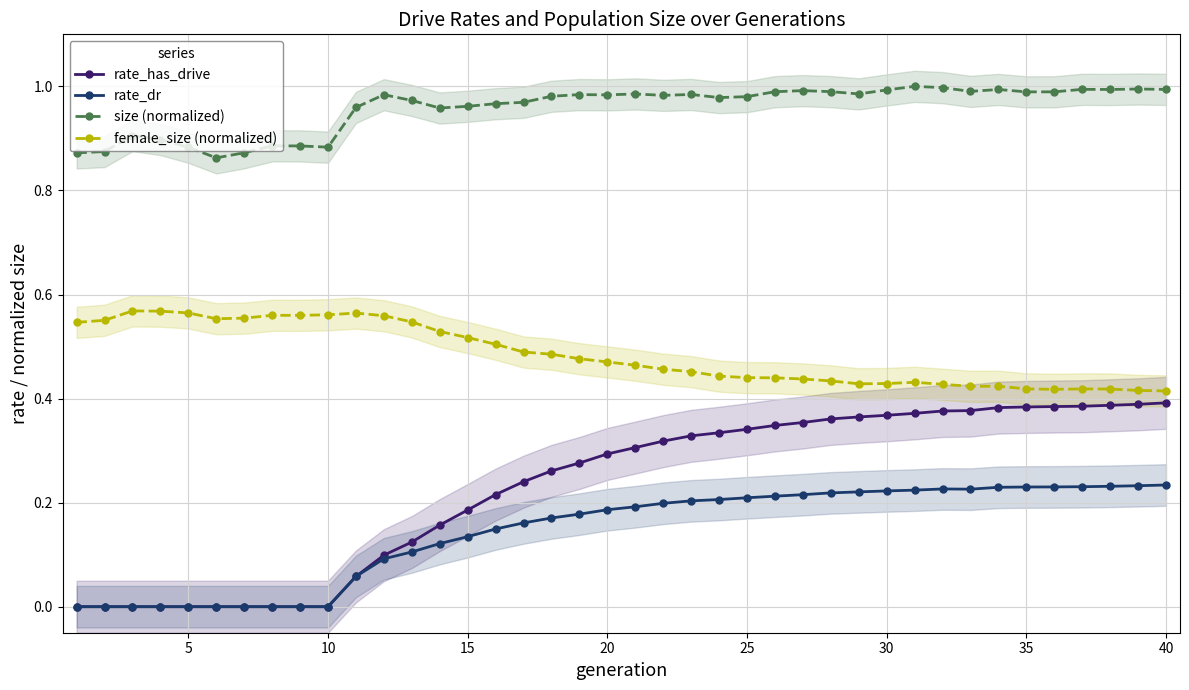

How many categories are shown in the chart?

40